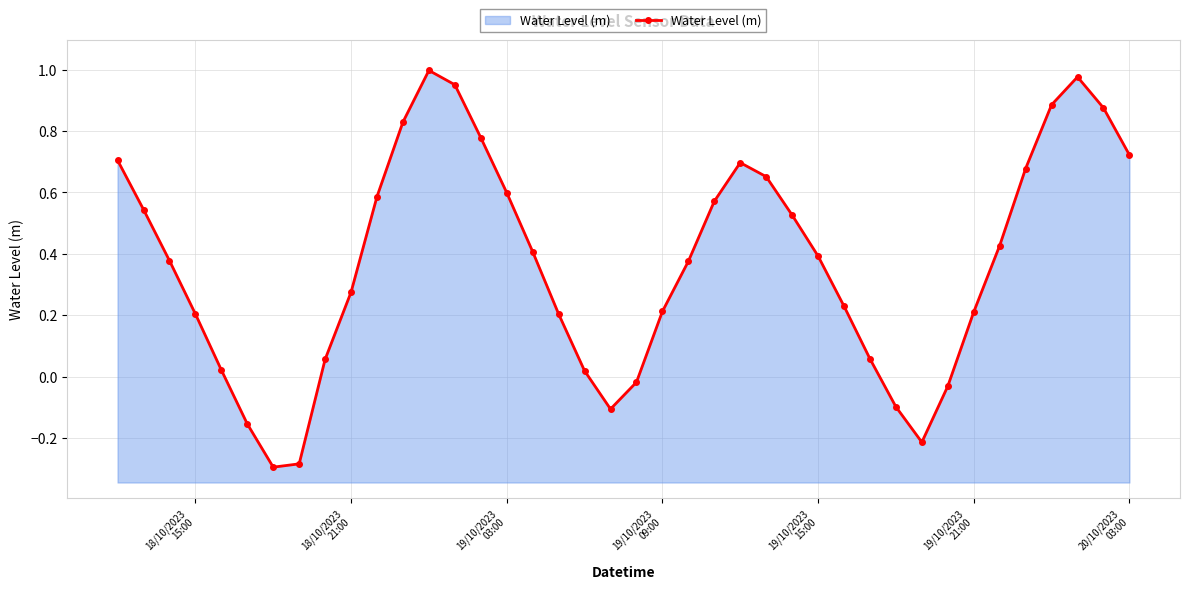

True or false: the data shows 1.5 at 13.

False